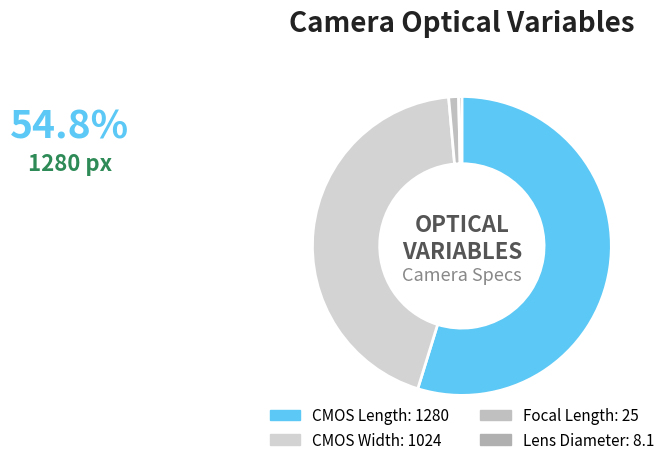

How many slices are in this pie chart?

4